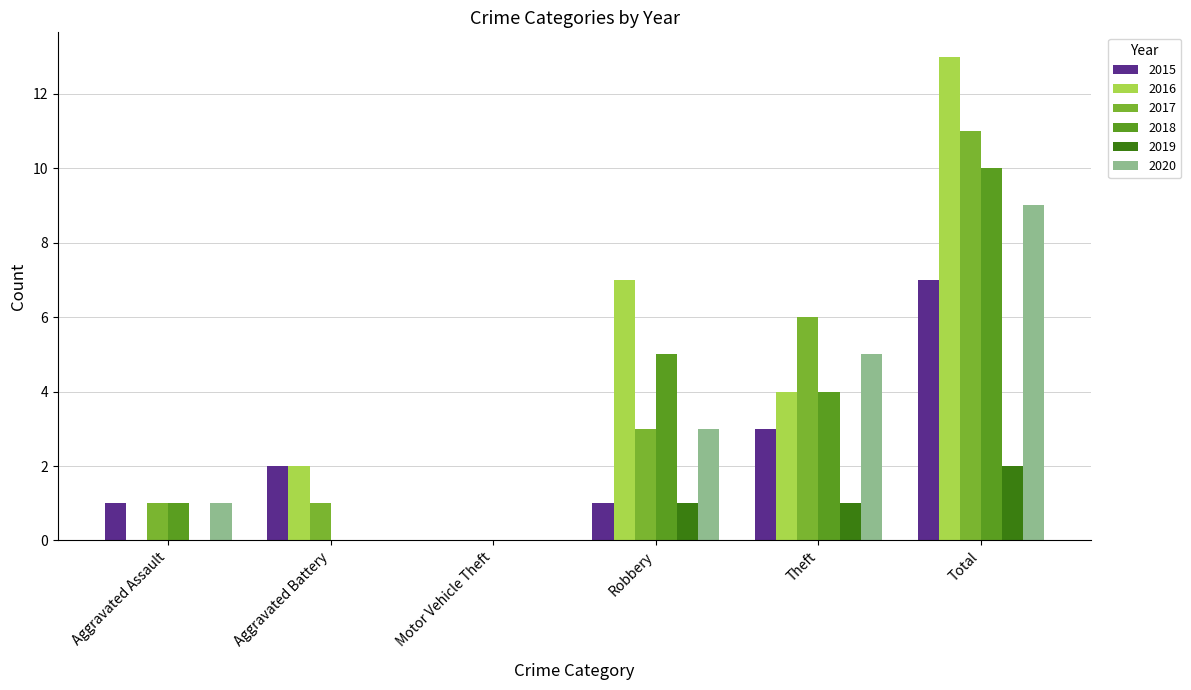

How many groups of bars are there?

6